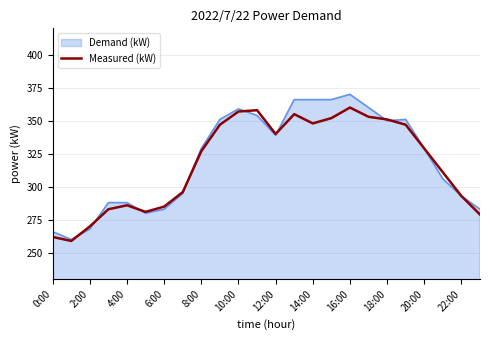

List the series in order of their peak value, lowest first.

Measured (kW), Demand (kW)